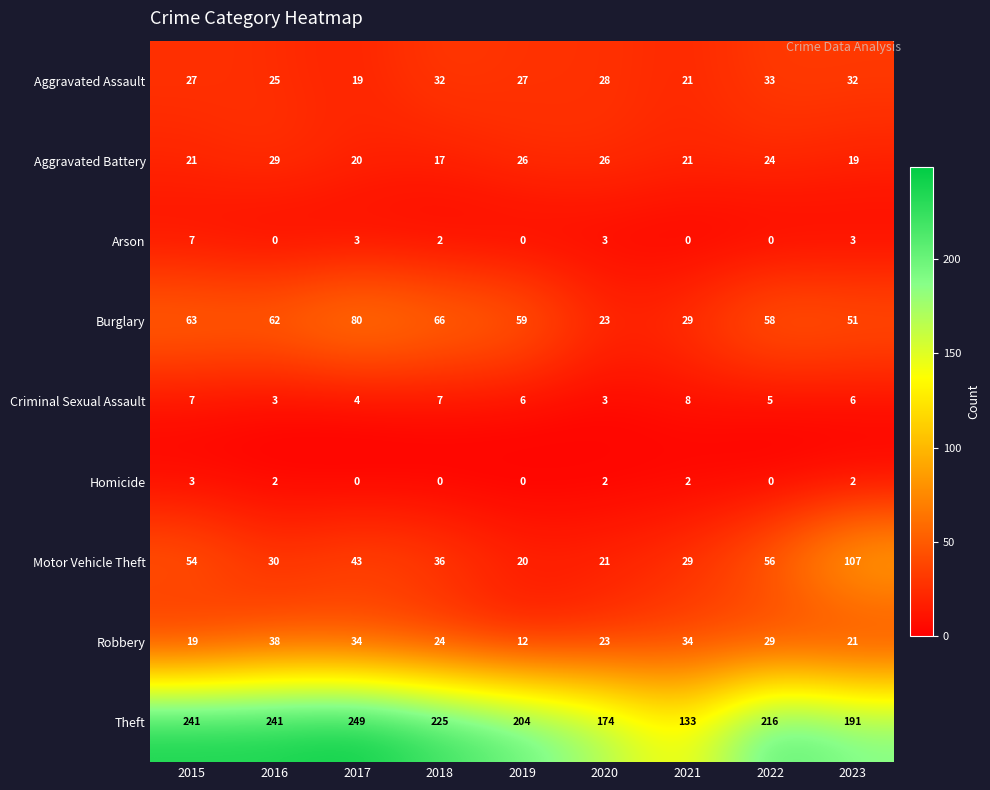

Count the number of categories in the chart.

9